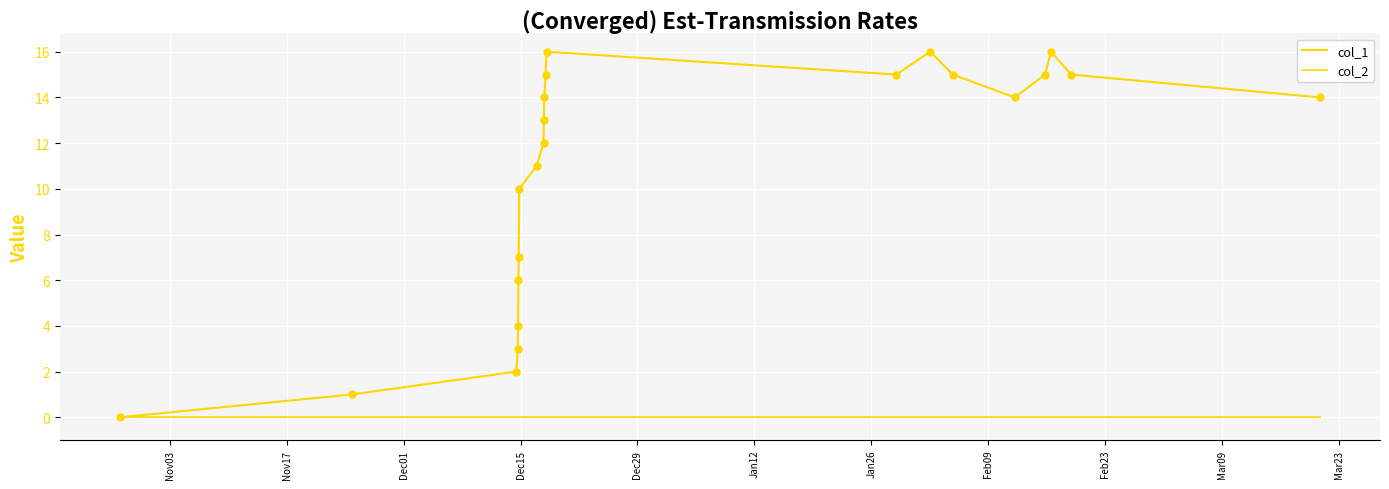

How many lines are shown in the chart?

2